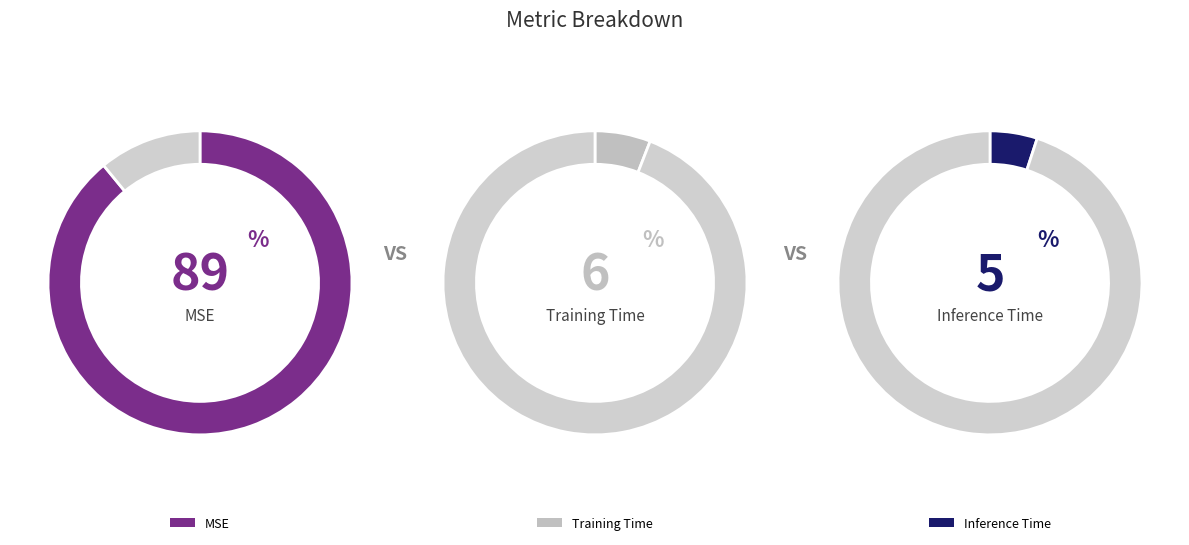

Which slice is the smallest?

Inference Time